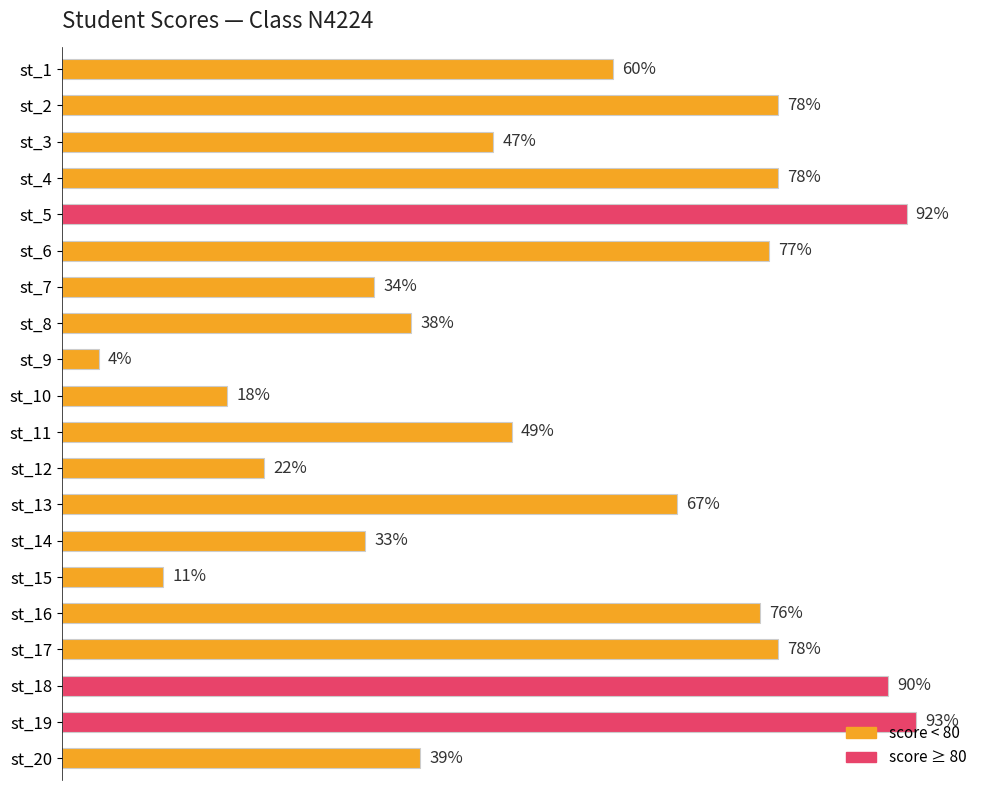

Where is the data nearest to the value 48?

st_3